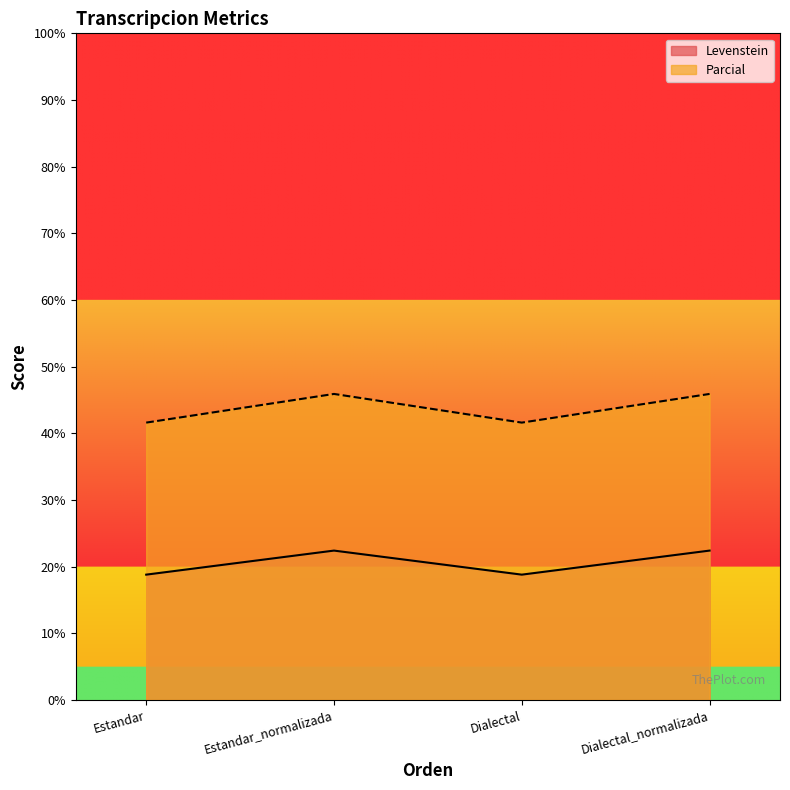

True or false: Levenstein and Parcial intersect in this chart.

False